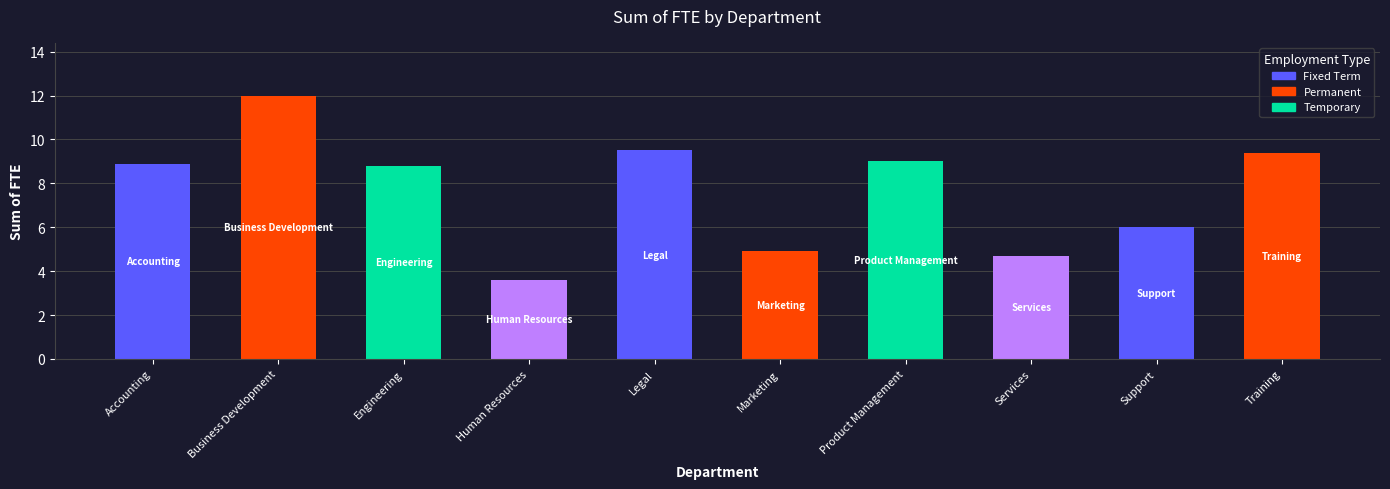

What is the change in value from Human Resources to Product Management?

+5.4